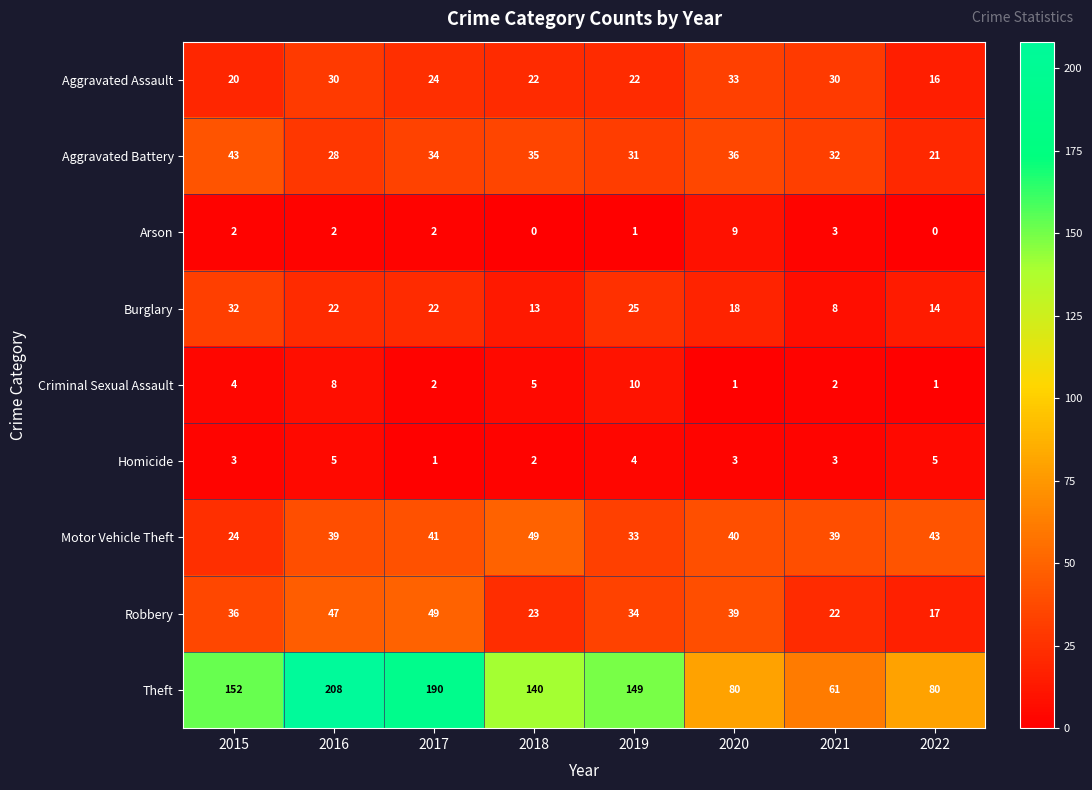

What value does the Burglary series have at 2017, to the nearest 5?

20